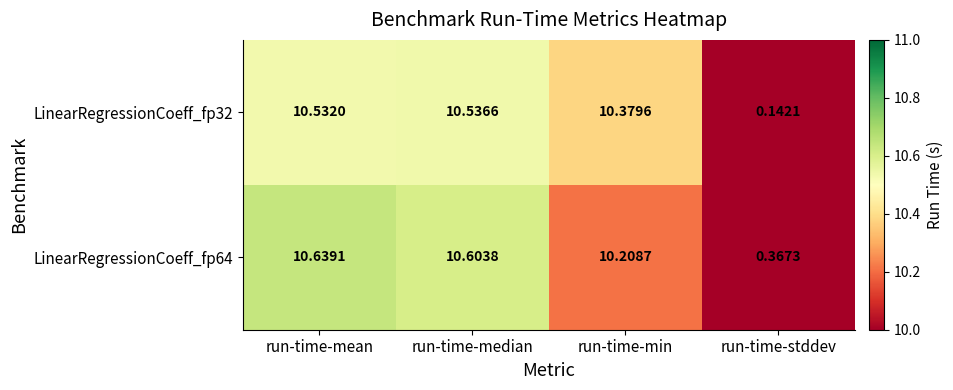

At which category is the sum across all series the highest?

run-time-mean